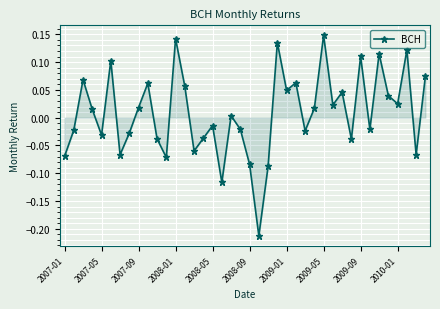

How many lines are shown in the chart?

1